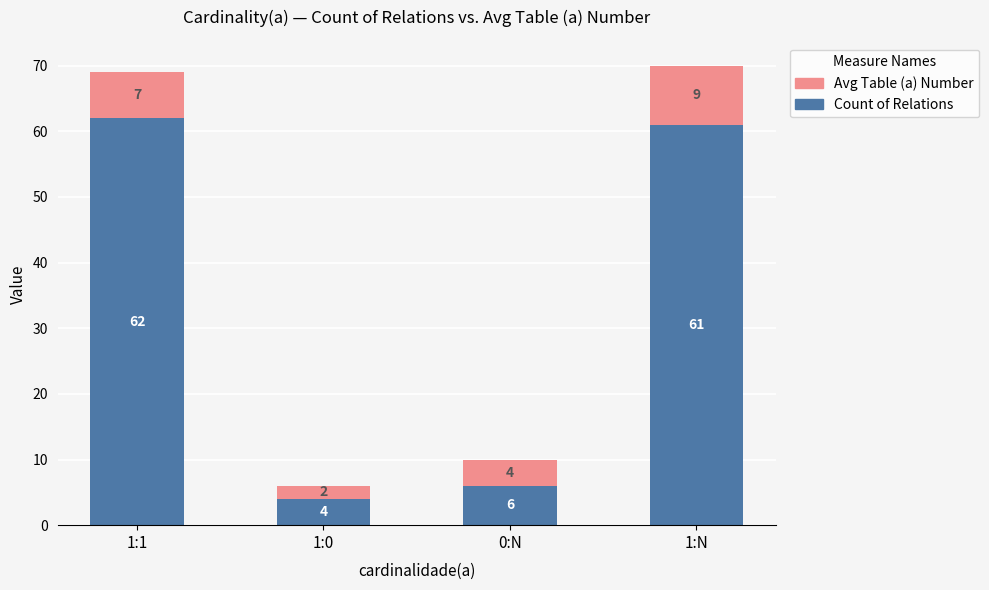

What value does the Count of Relations series have at 1:N?

61